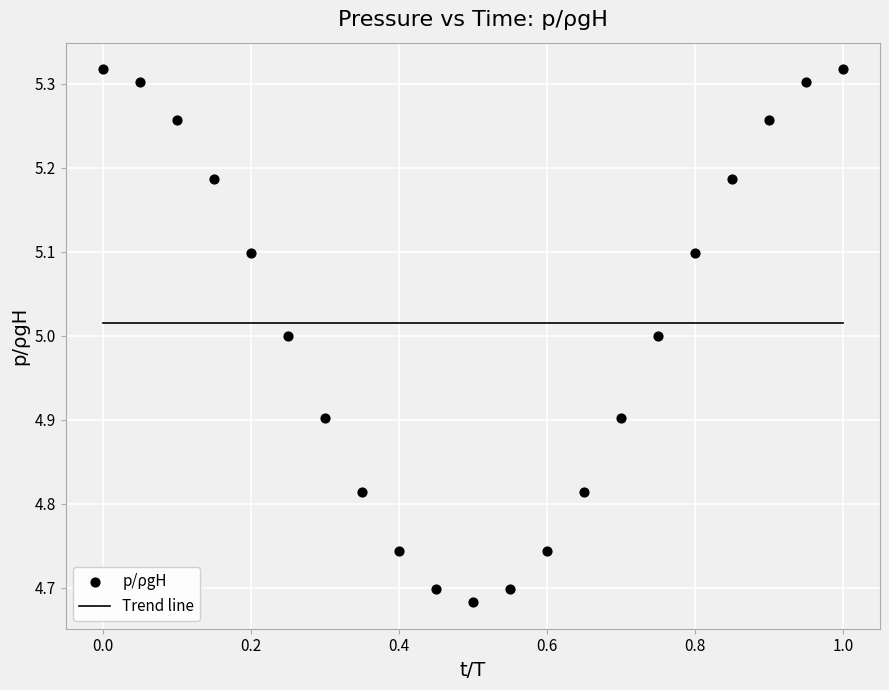

What is the range of Y values (max minus min)?

0.6